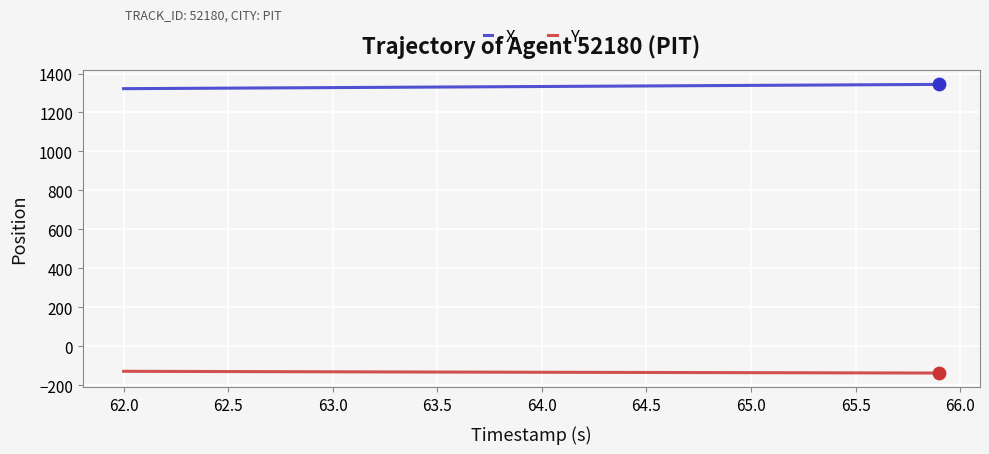

What are all the series names shown in the legend?

X, Y